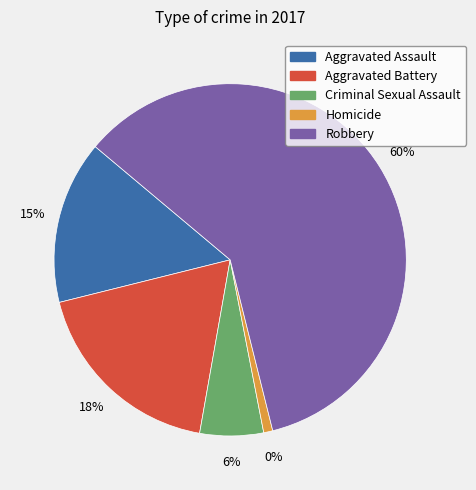

The Robbery slice represents 51% of the pie. True or false?

False